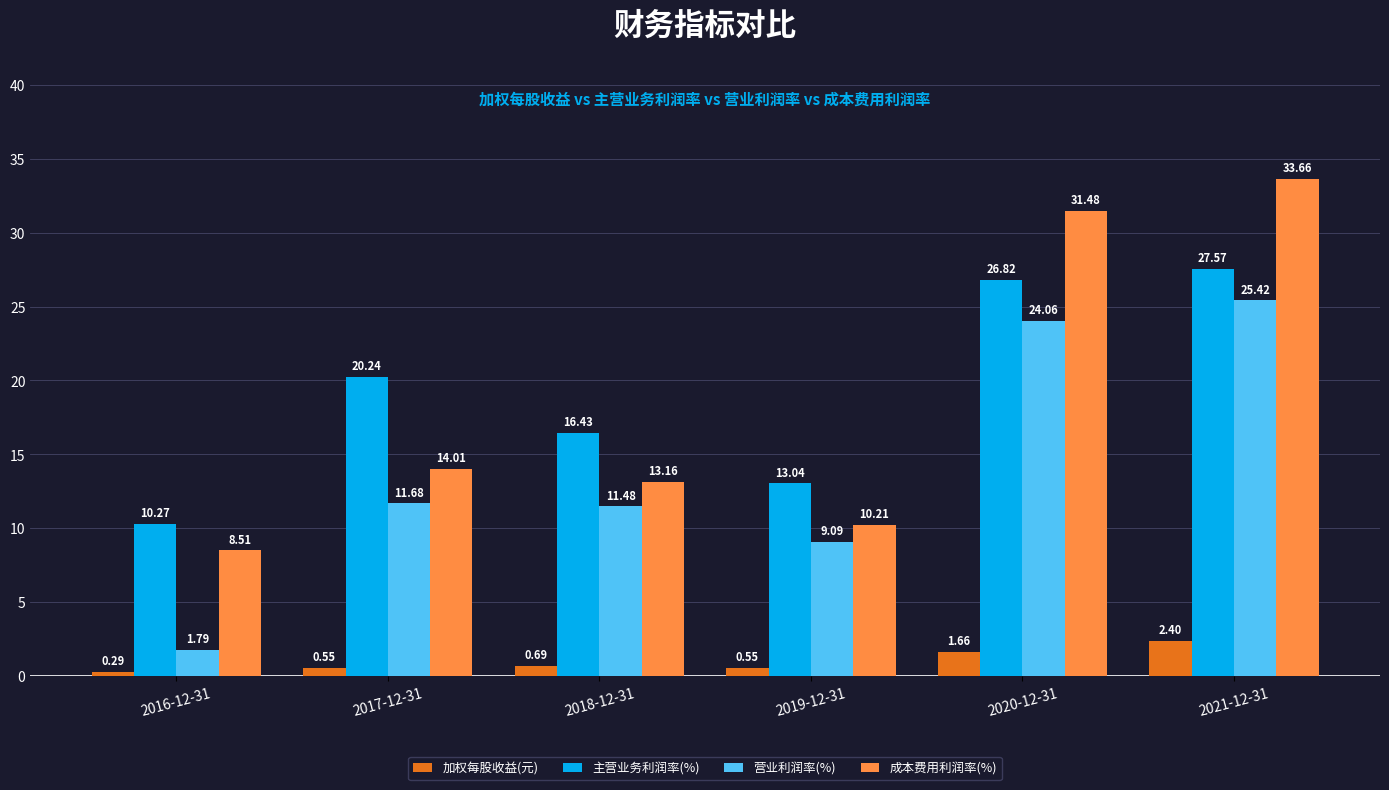

Rank the categories by 营业利润率(%) value from highest to lowest.

2021-12-31, 2020-12-31, 2017-12-31, 2018-12-31, 2019-12-31, 2016-12-31